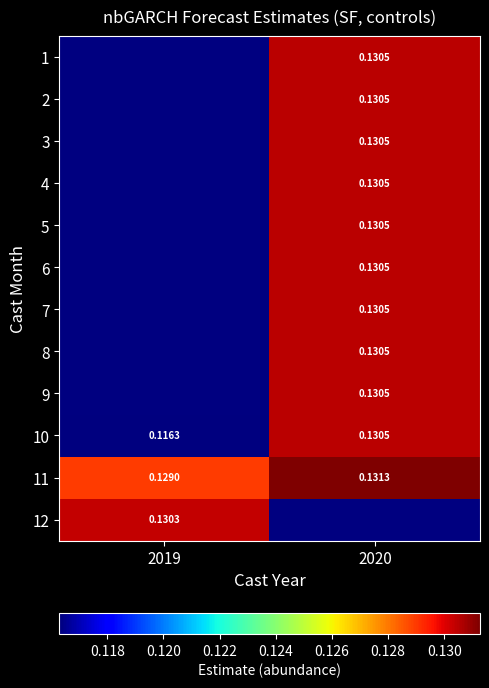

How many values in 5 are above zero?

1